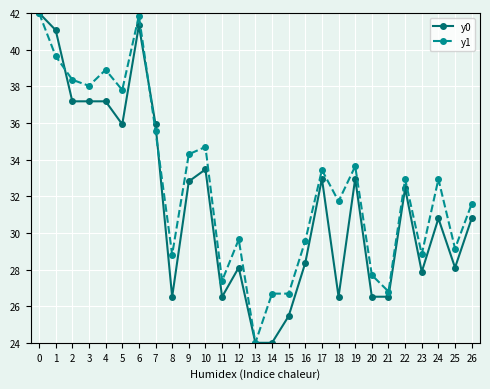

How many lines are shown in the chart?

2